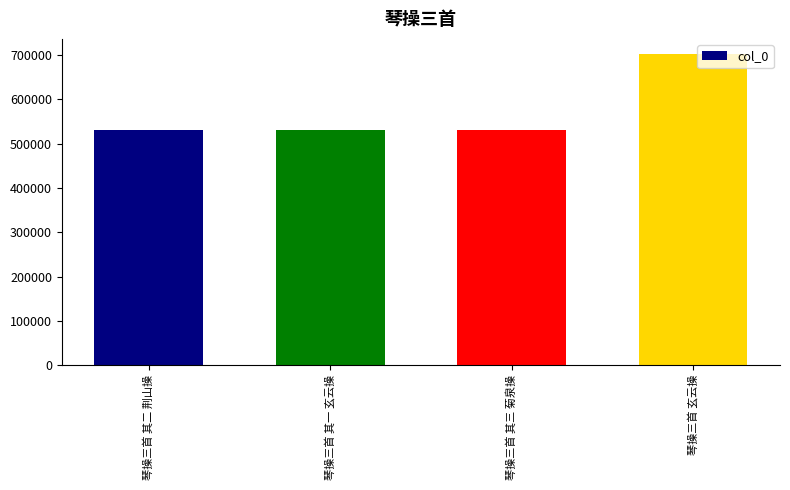

What is the greatest value displayed?

701597